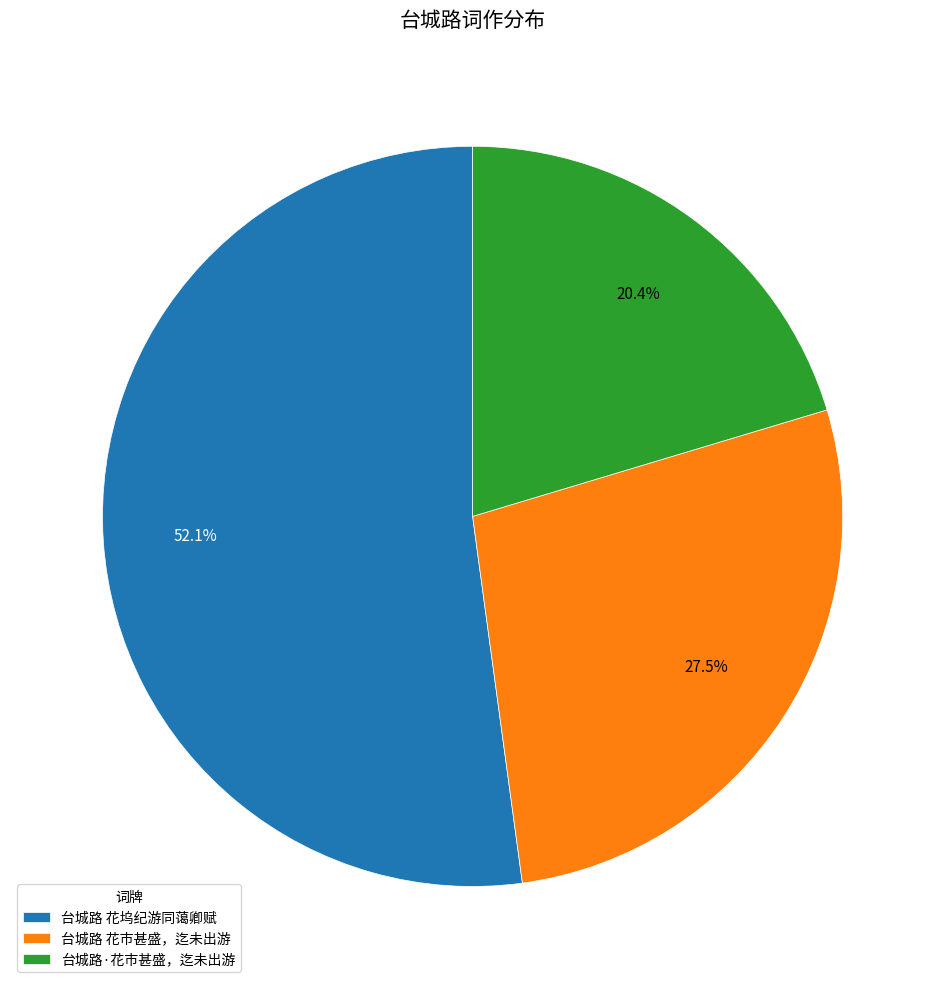

Which slice is the smallest?

台城路·花市甚盛，迄未出游